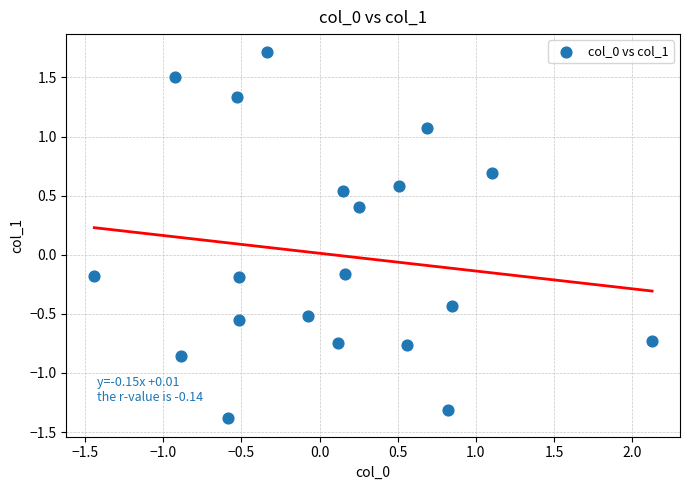

What is the range of Y values (max minus min)?

3.1